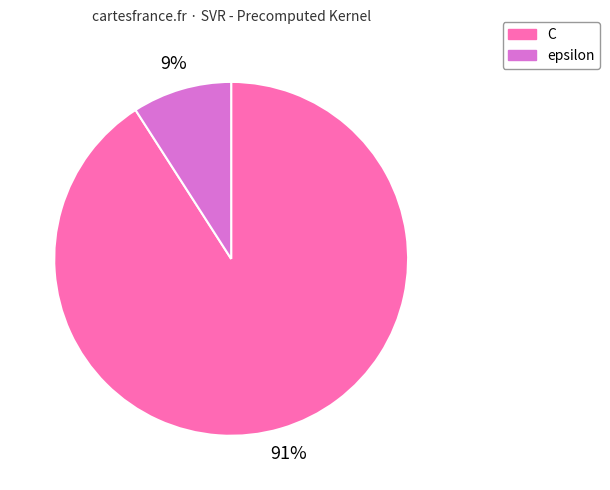

Do epsilon and C together represent more than half of the pie?

Yes